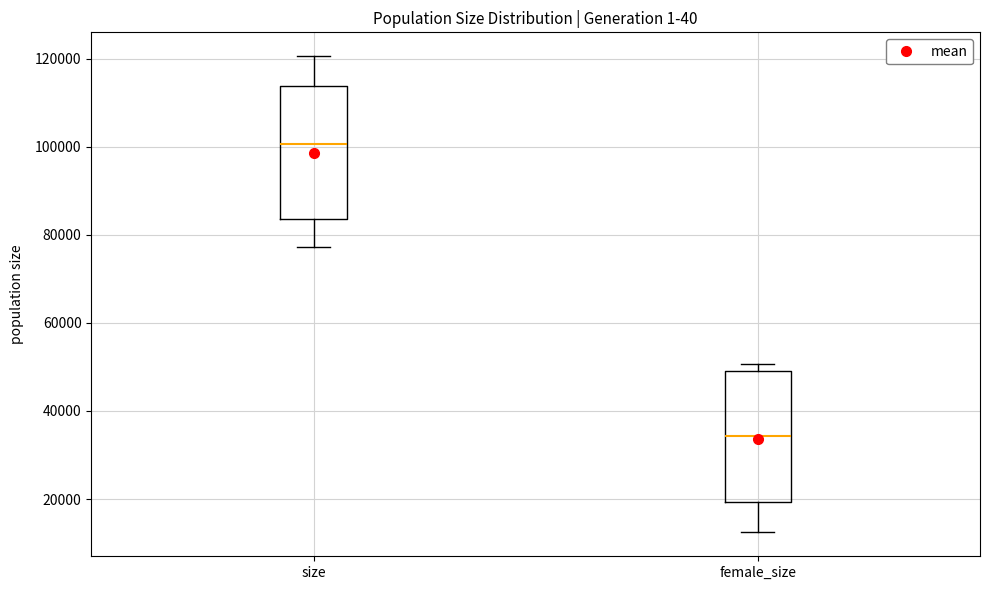

Where is the lower edge of the box for female_size on the y-axis? The values are not printed on the chart, so give them approximately, as read against the axis.

20000